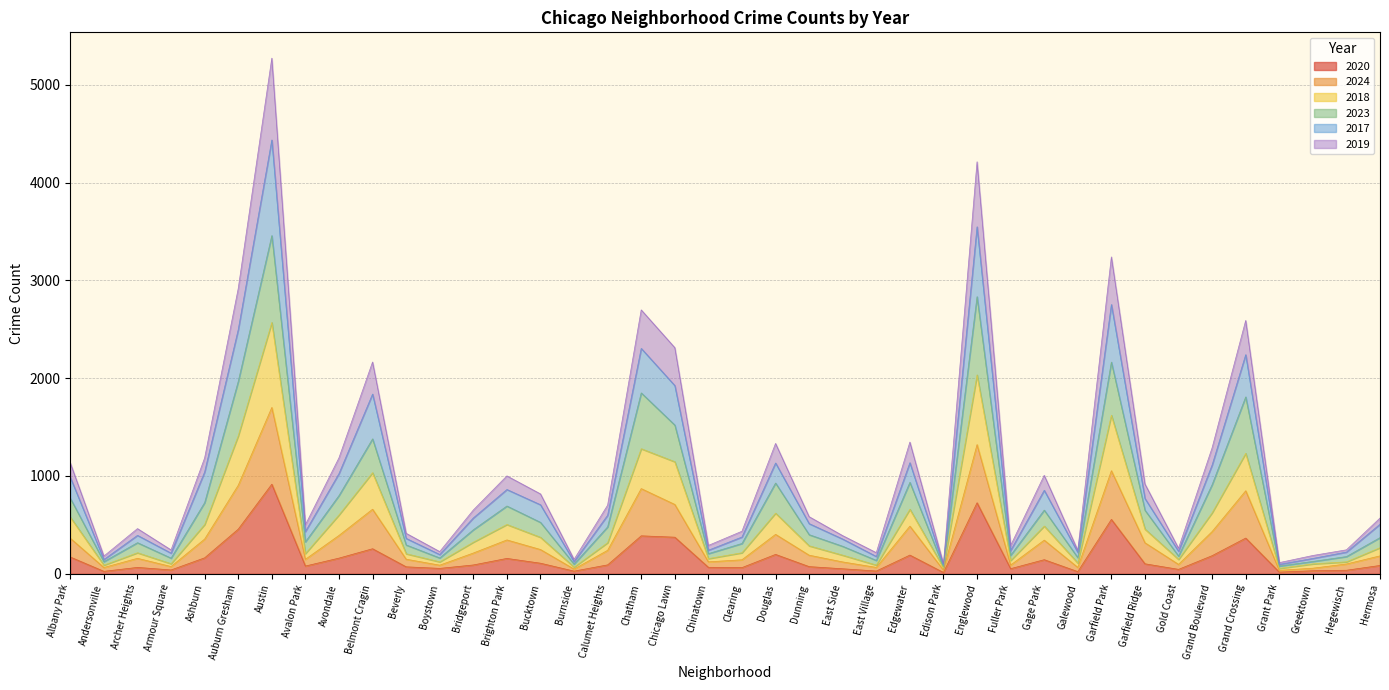

What is the highest value of the 2020 series?

916